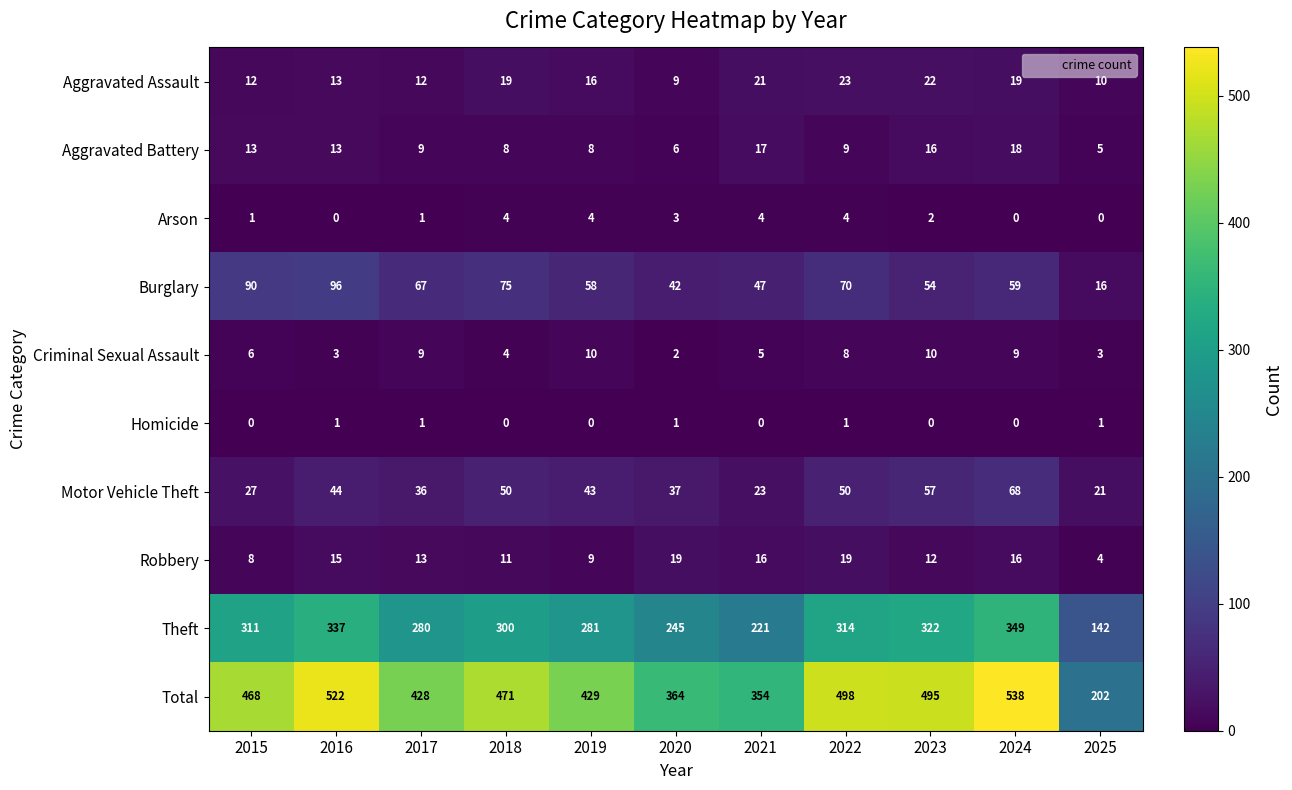

How many data points in Motor Vehicle Theft are less than 43?

5